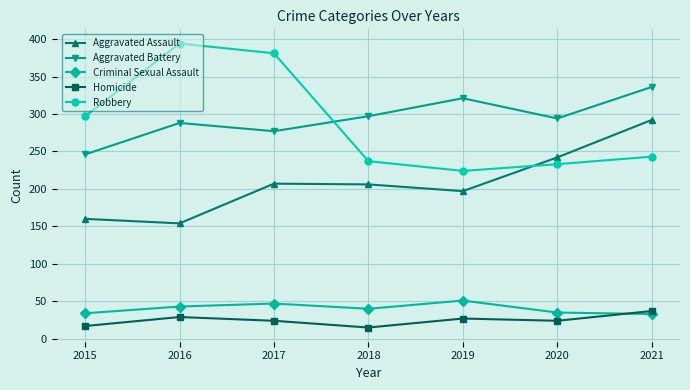

True or false: Aggravated Battery and Aggravated Assault intersect in this chart.

False